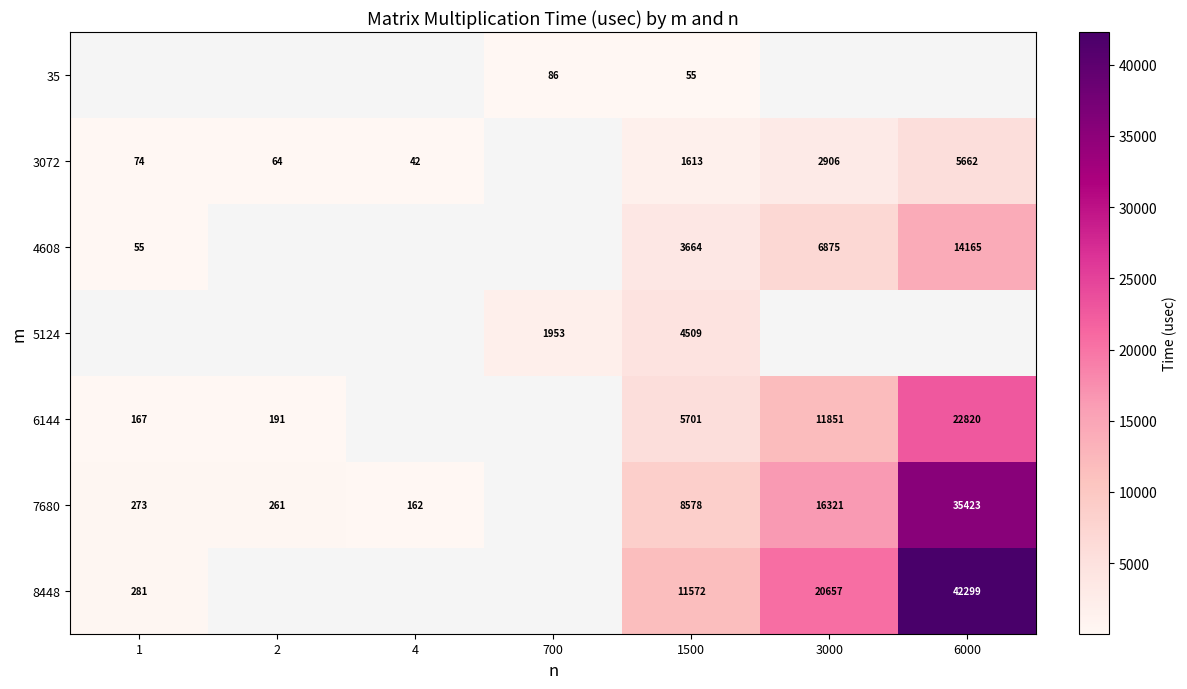

The value of 6144 at 1500 is 5701. True or false?

True